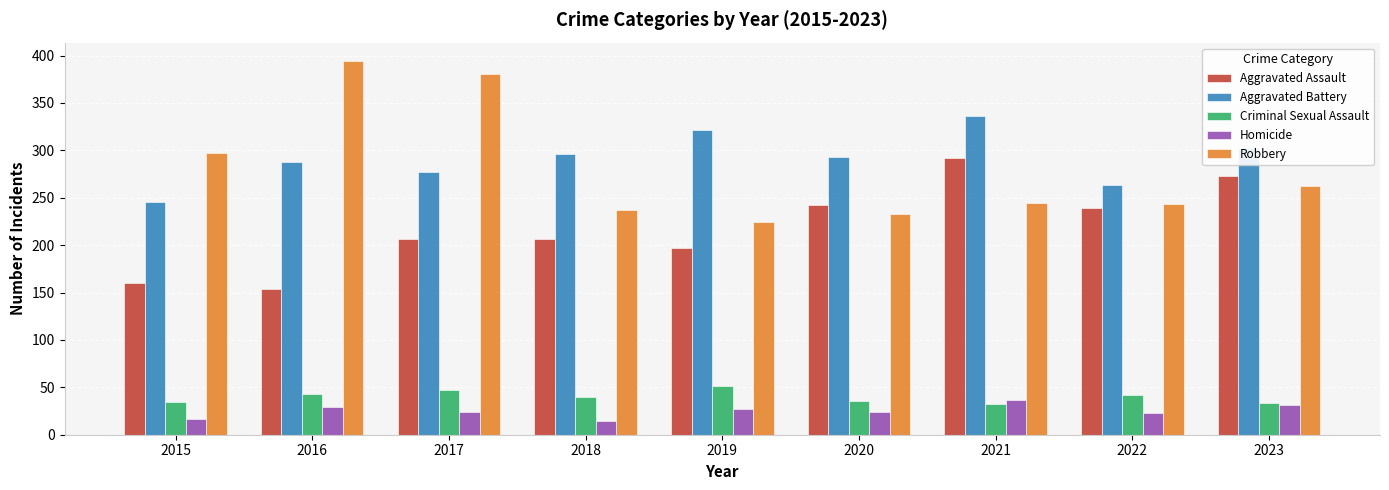

What is the value of the Robbery bar at the 6th from the left?

233